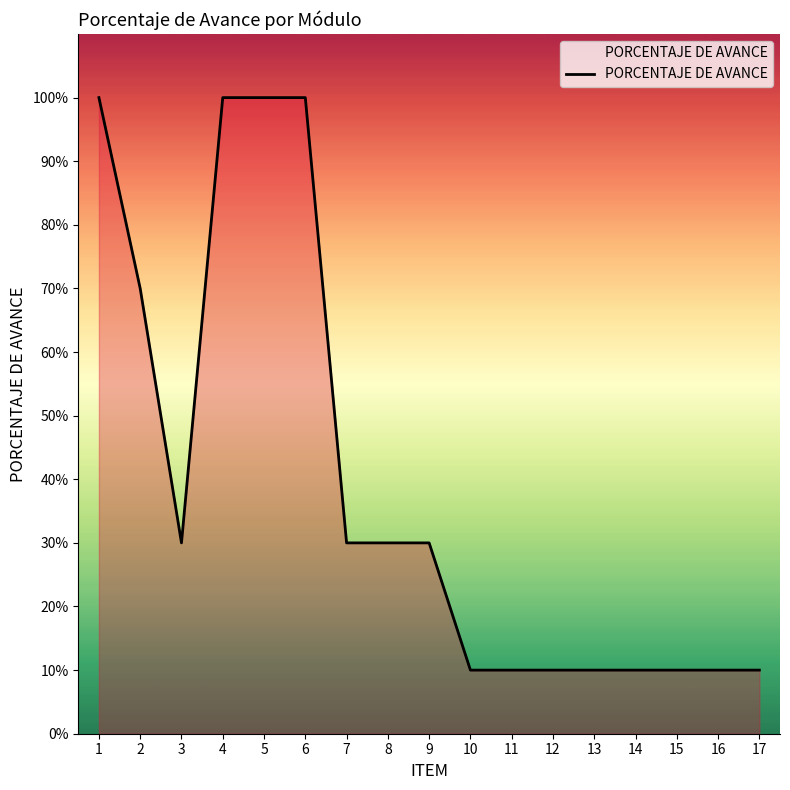

Is this an area chart (filled region under the line)?

Yes